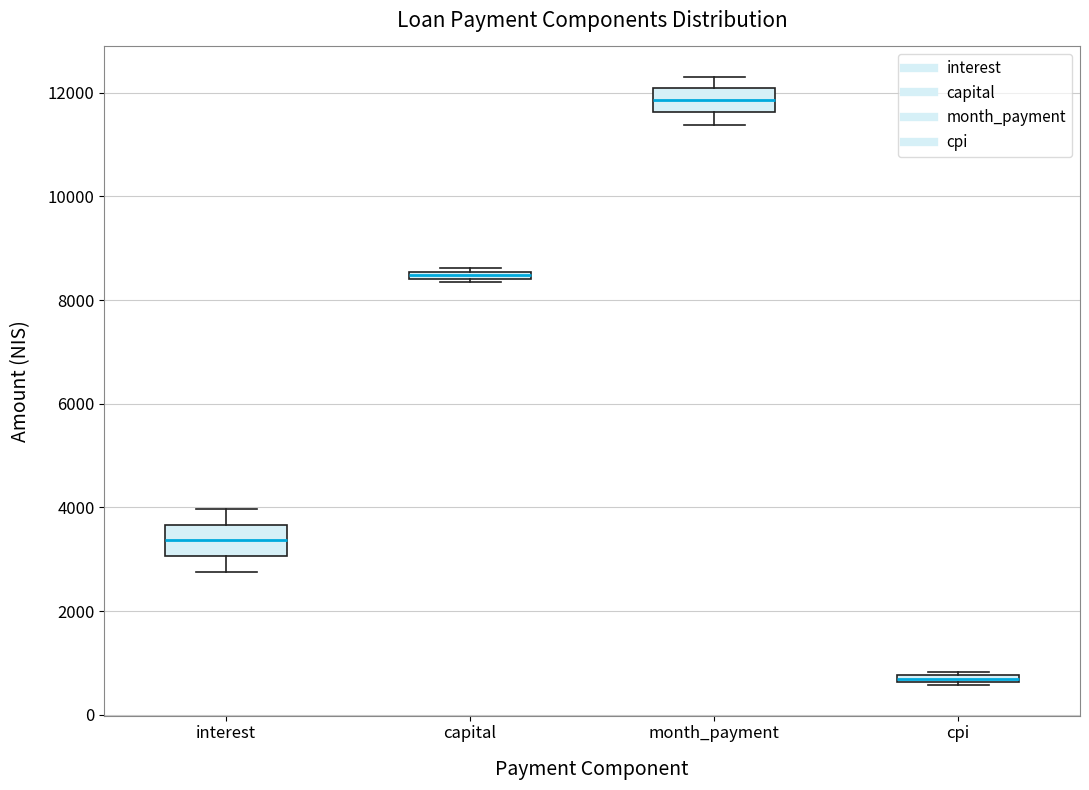

Where does the upper whisker of the box for interest end on the y-axis? The values are not printed on the chart, so give them approximately, as read against the axis.

4000